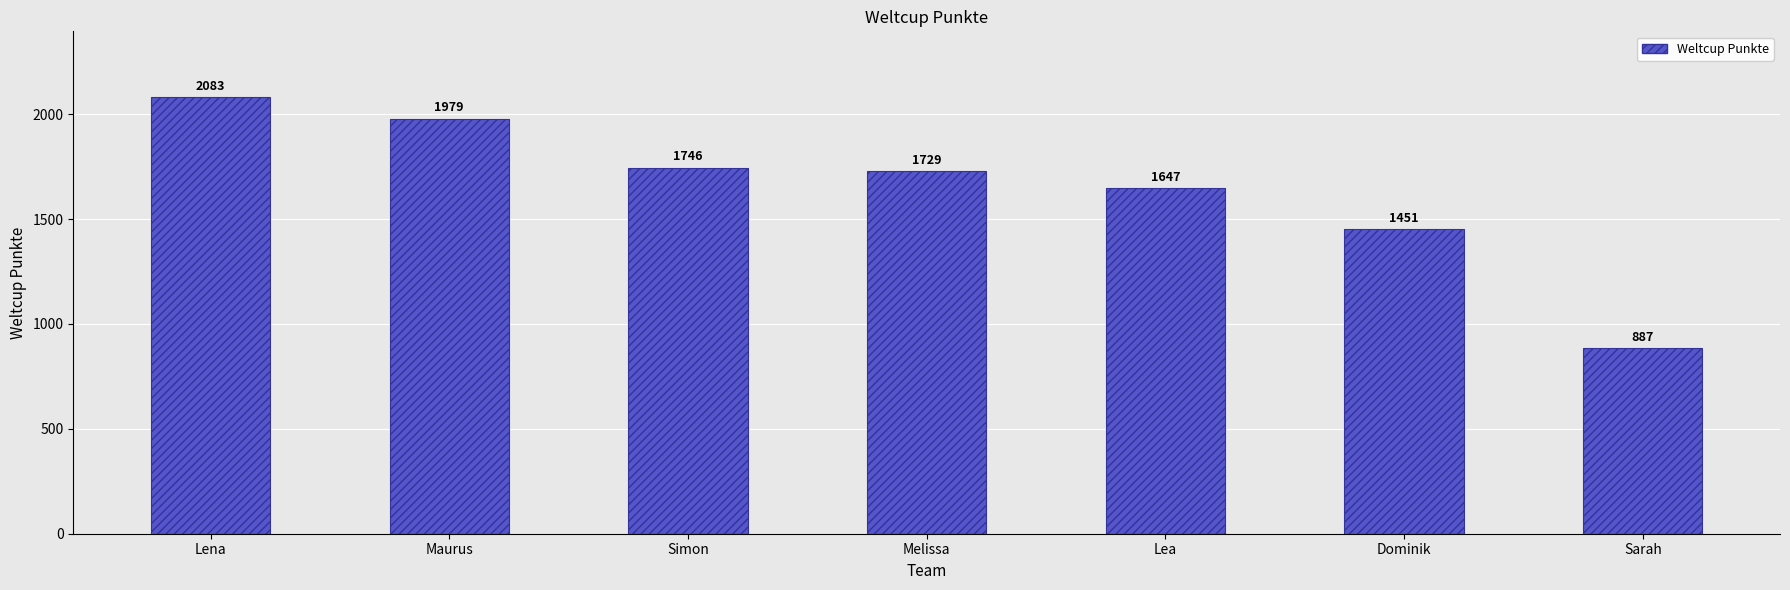

How many bars are there in total?

7